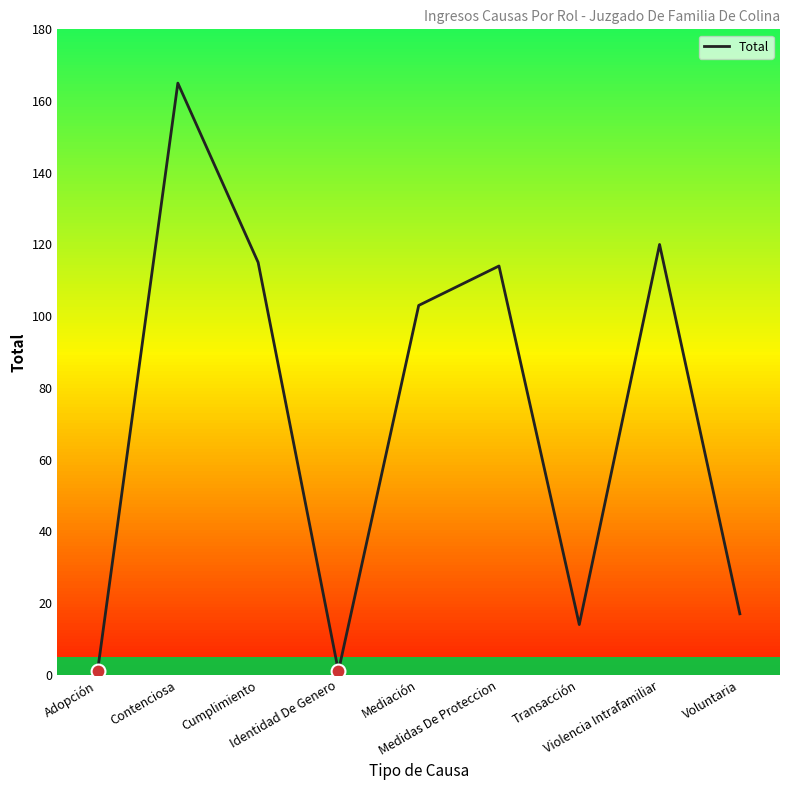

What is the difference between the maximum and minimum values?

164